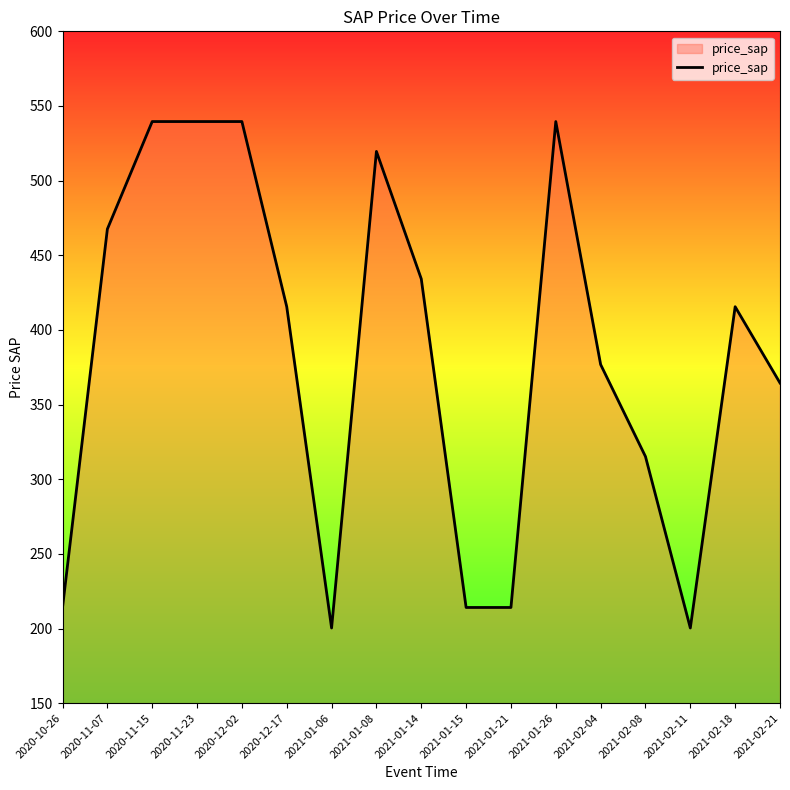

What is the difference between the values at 2021-02-08 and 2021-01-06?

114.8